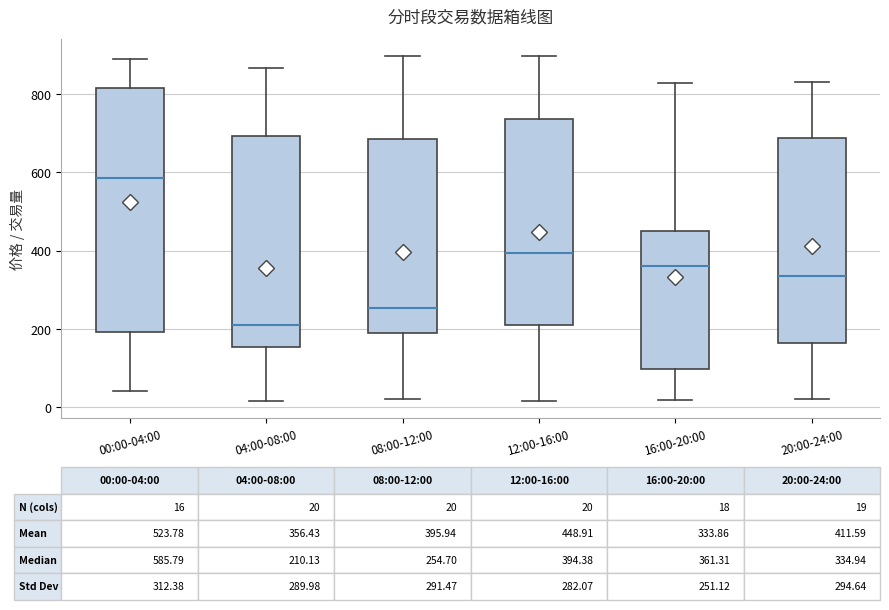

Which box's median line is the lowest?

04:00-08:00